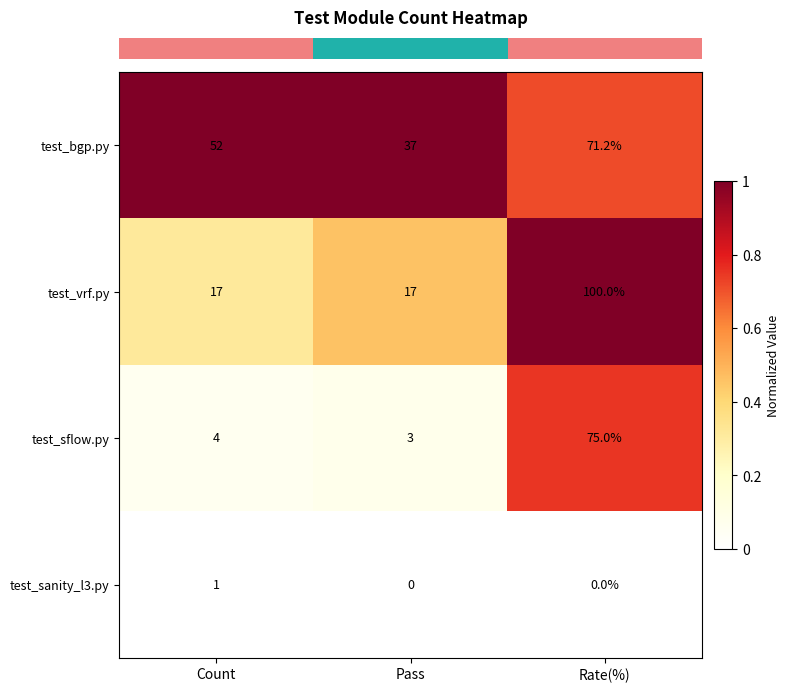

What is the average value of the test_bgp.py series?

53.4